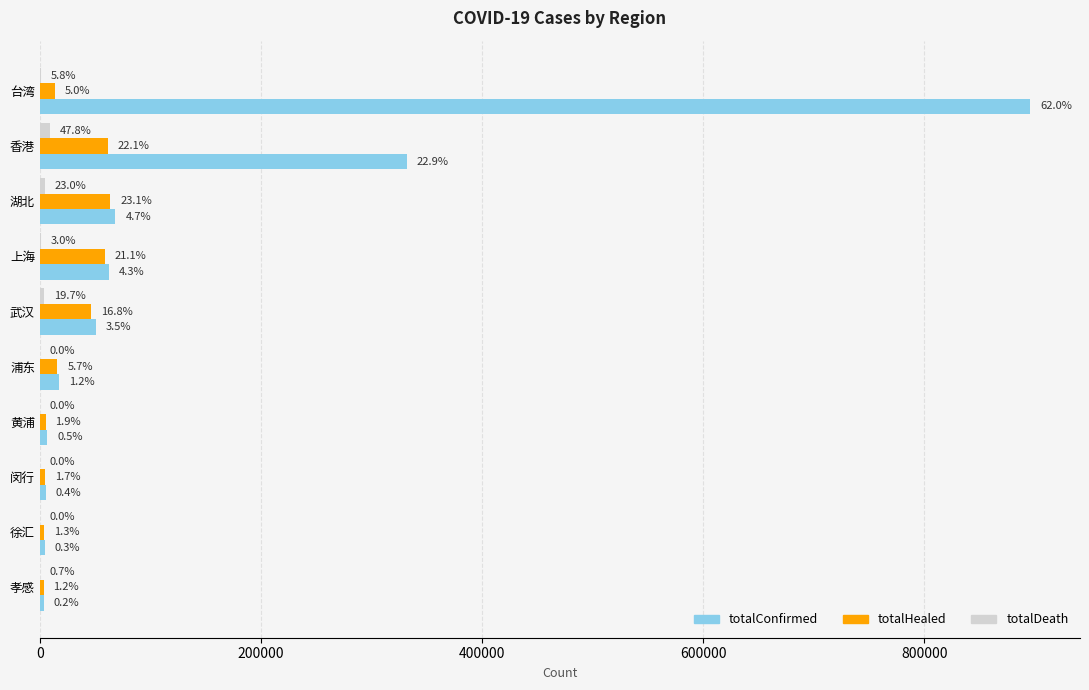

What is the difference between the maximum and minimum values in the totalHealed series?

60497